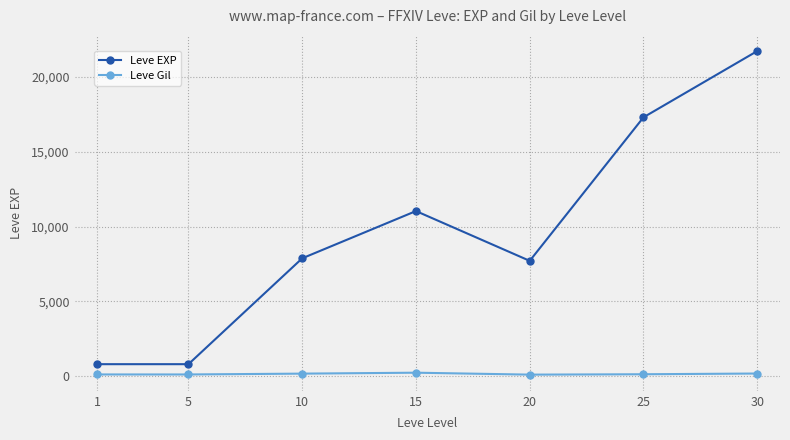

What are all the series names shown in the legend?

Leve EXP, Leve Gil